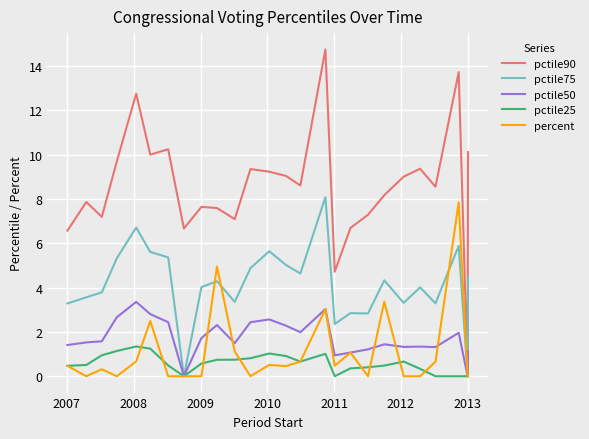

Which series has the largest total across all categories?

pctile90